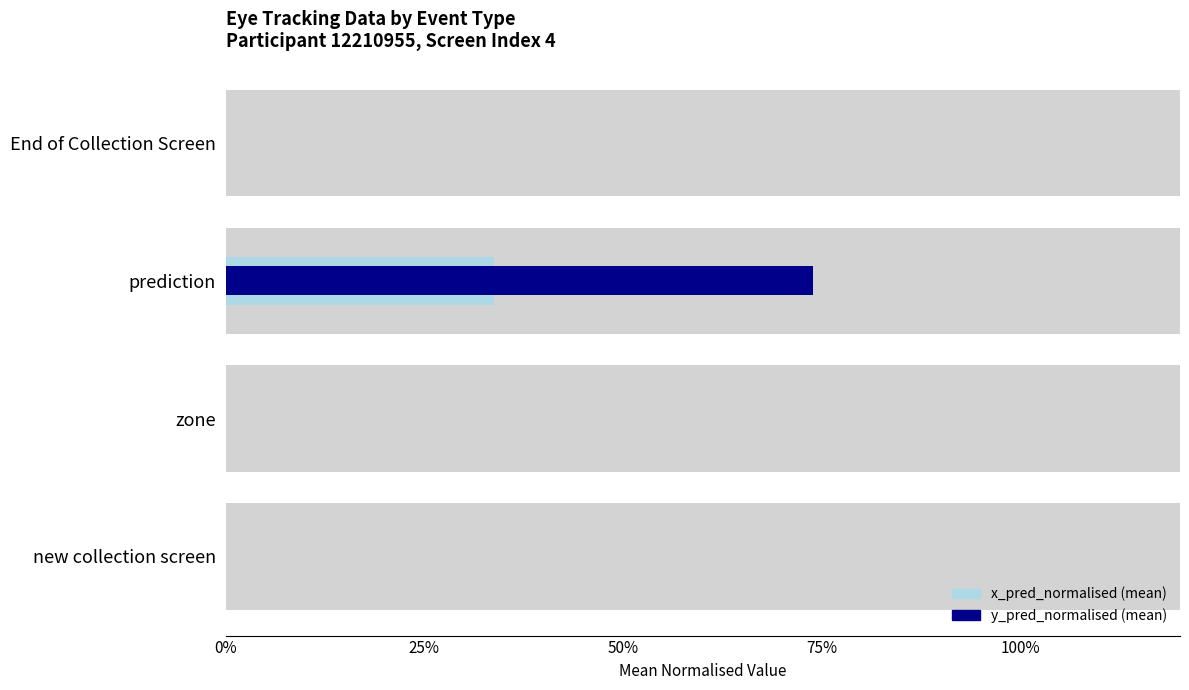

Between new collection screen and prediction, which series saw the biggest shift?

y_pred_normalised (mean)